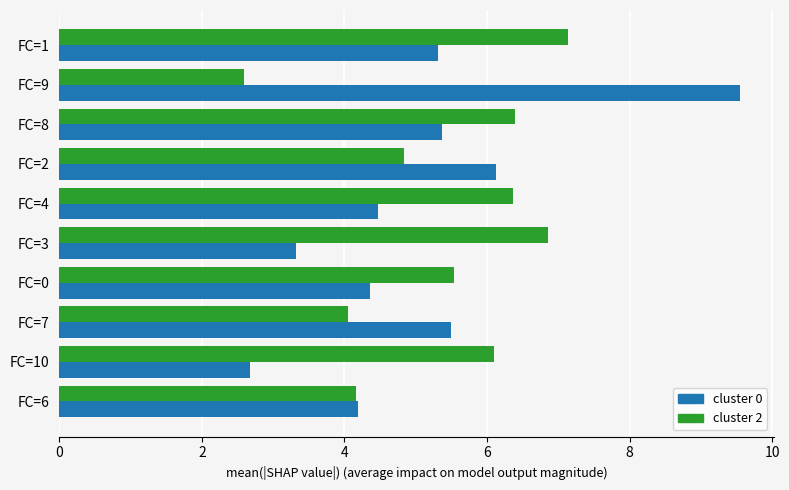

What is the sum of all cluster 0 values?

50.9